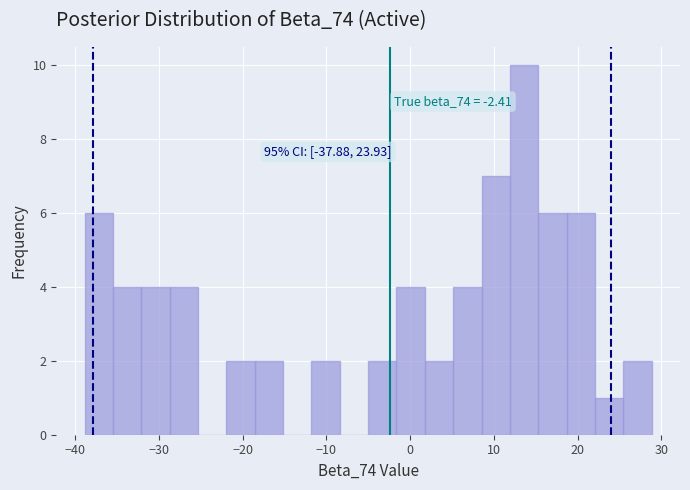

Read against the x-axis, roughly where is the centre of the tallest bar?

14